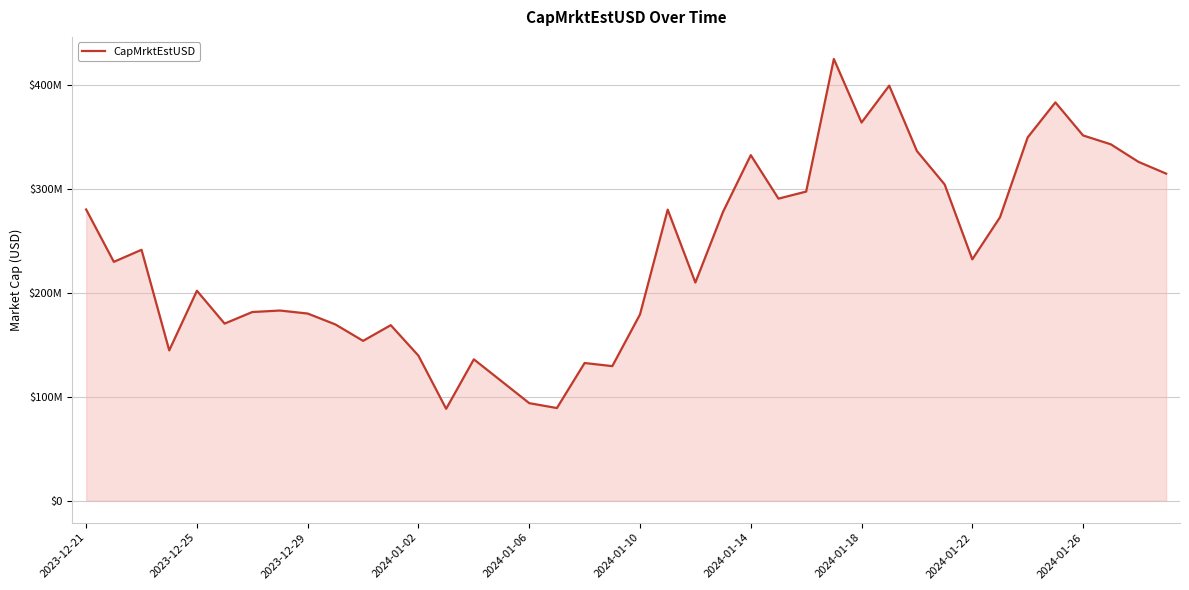

Does the chart display data point markers on the line(s)?

No